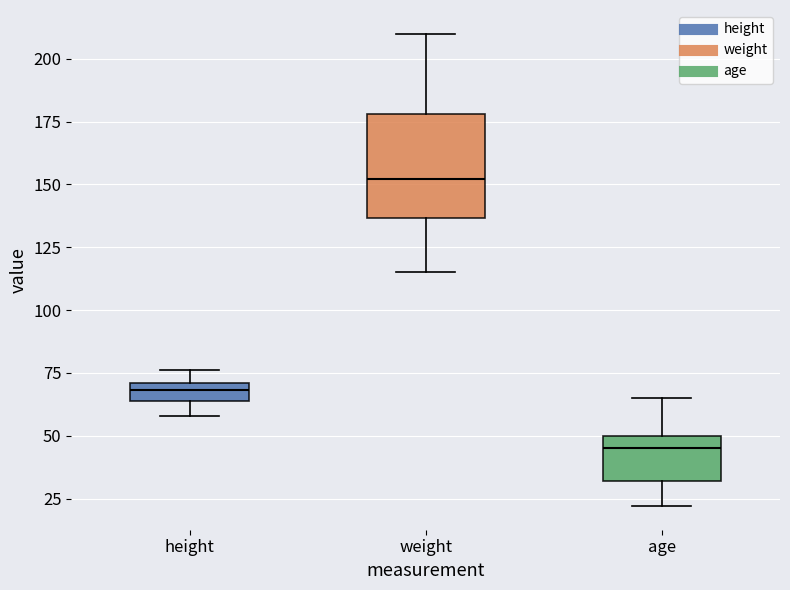

Which box has the lowest median line?

age